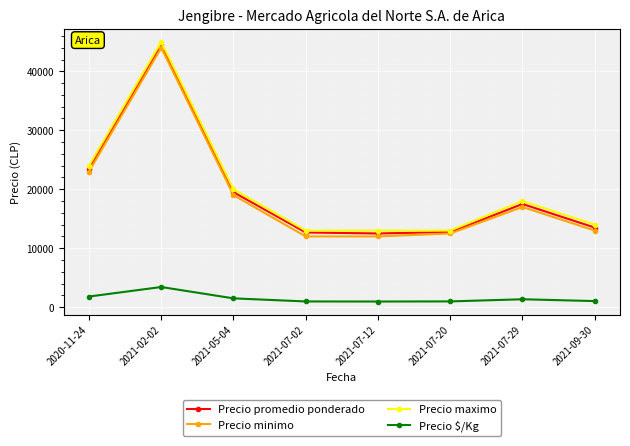

What position from the right is 2021-07-29?

2